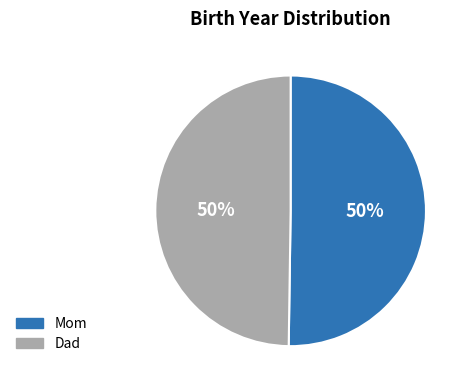

What percentage is the Dad slice, to the nearest percent?

50%